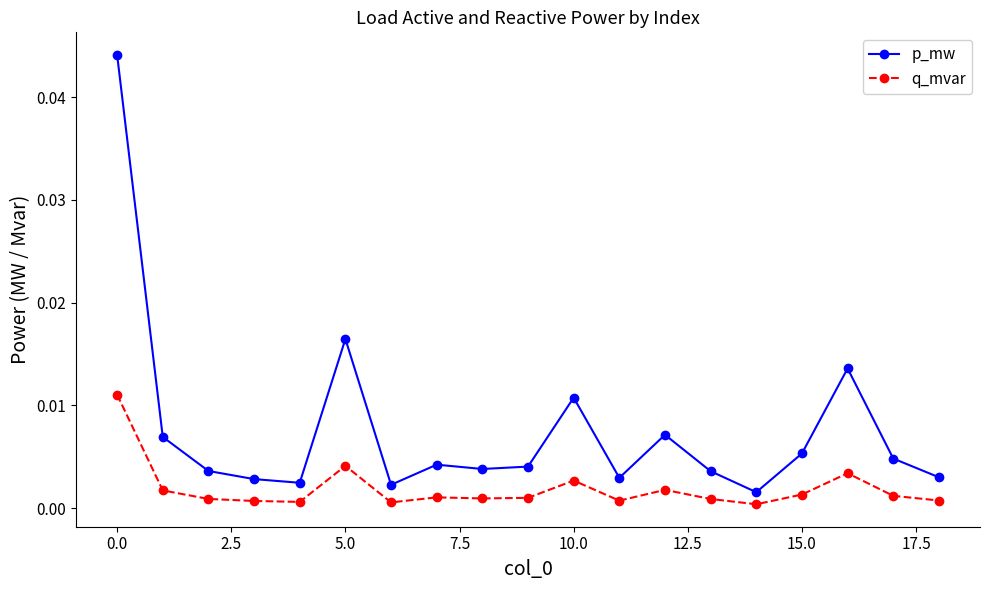

True or false: q_mvar and p_mw cross at least once.

False